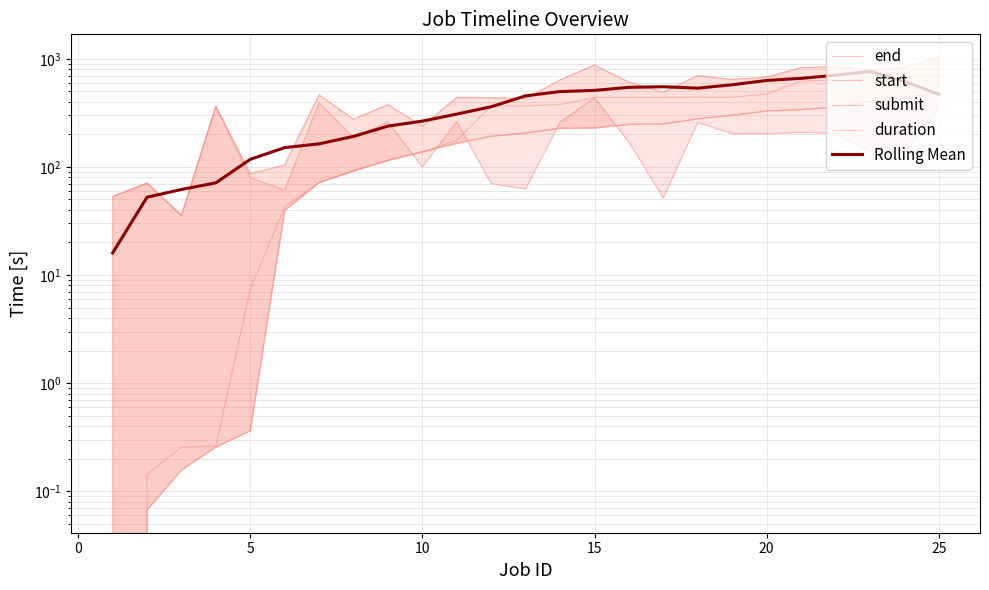

Which series ends up on top after the final intersection of Rolling Mean and start?

start